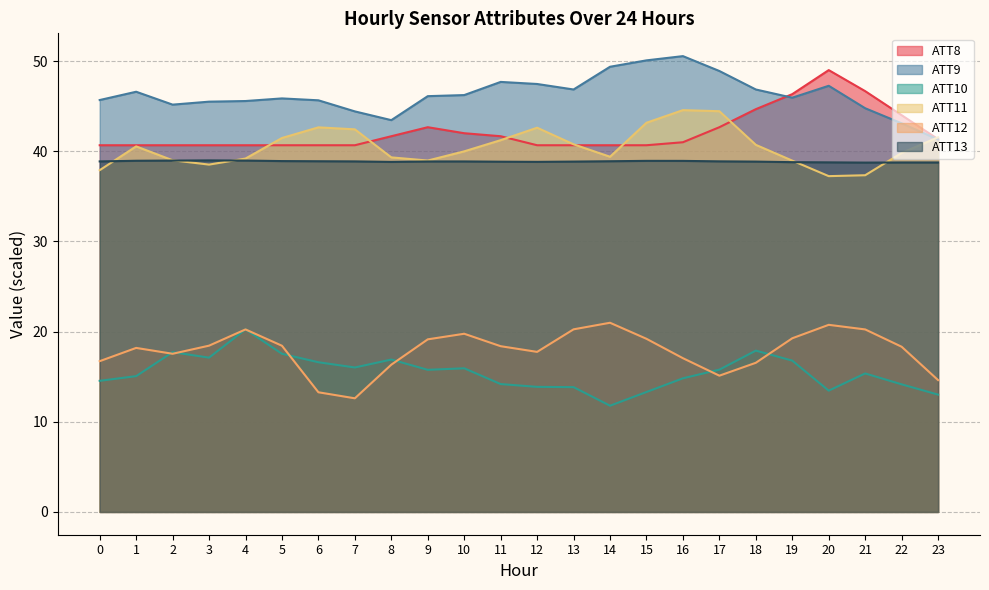

What is the value of the ATT9 point at the 22nd from the left?

44.8